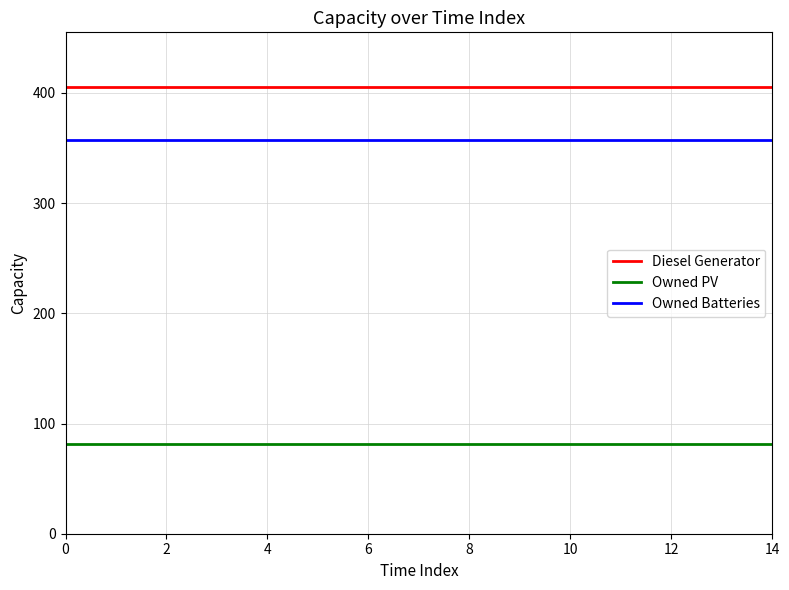

Rank the series by their maximum value, from highest to lowest.

Diesel Generator, Owned Batteries, Owned PV